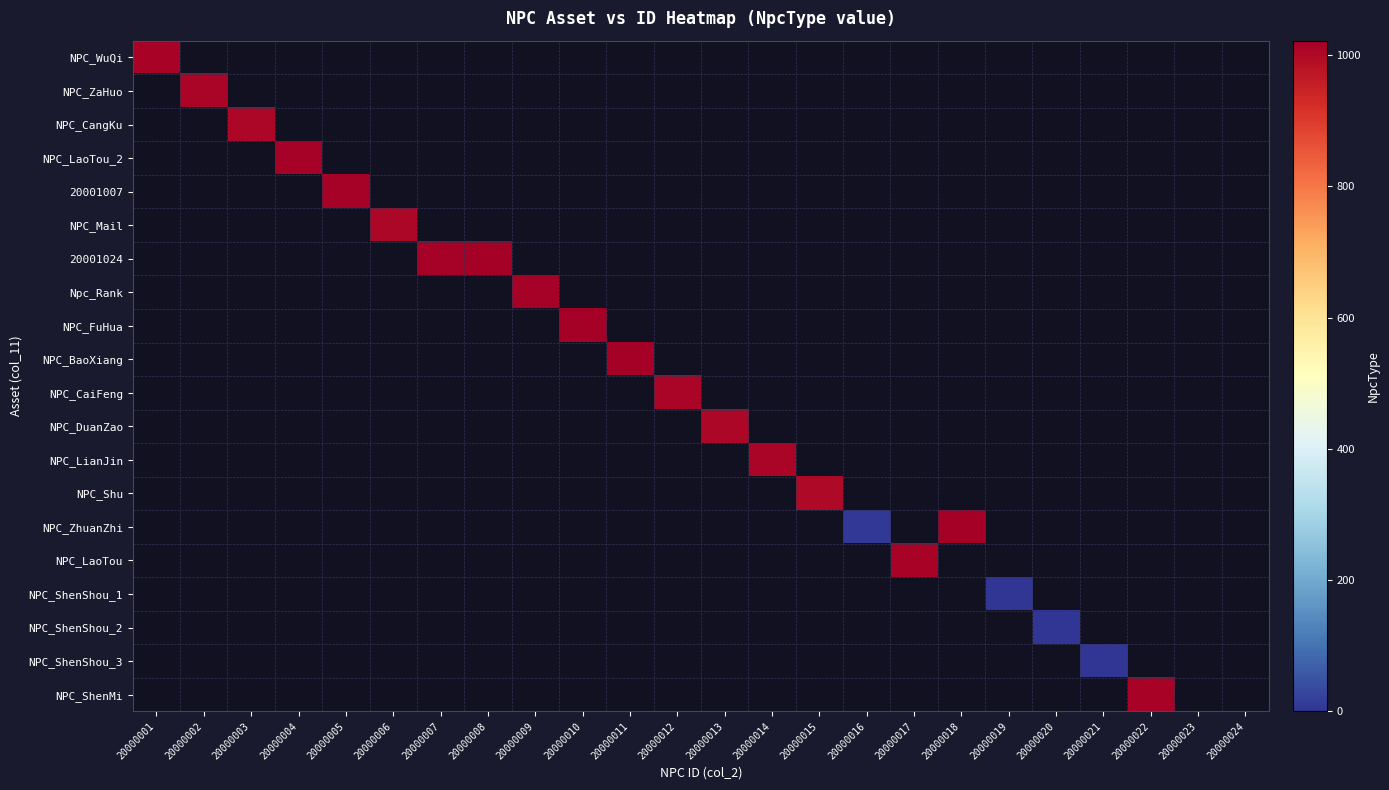

At how many categories does at least one series exceed 316?

18